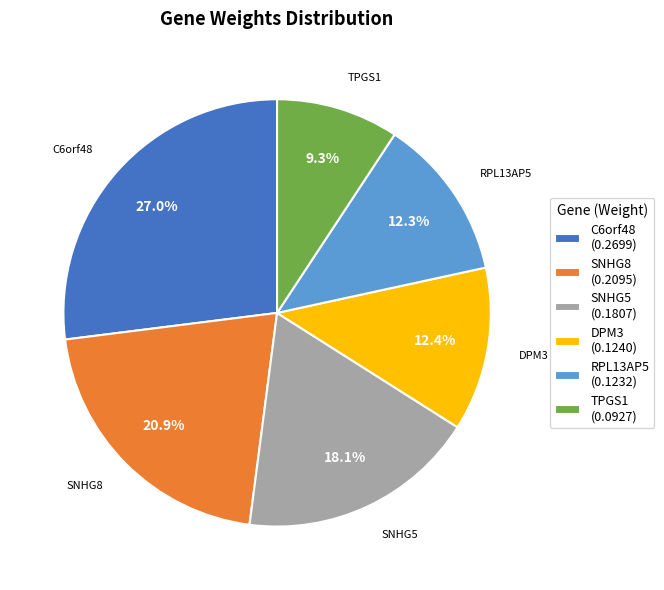

True or false: RPL13AP5 accounts for 12% of the total.

True